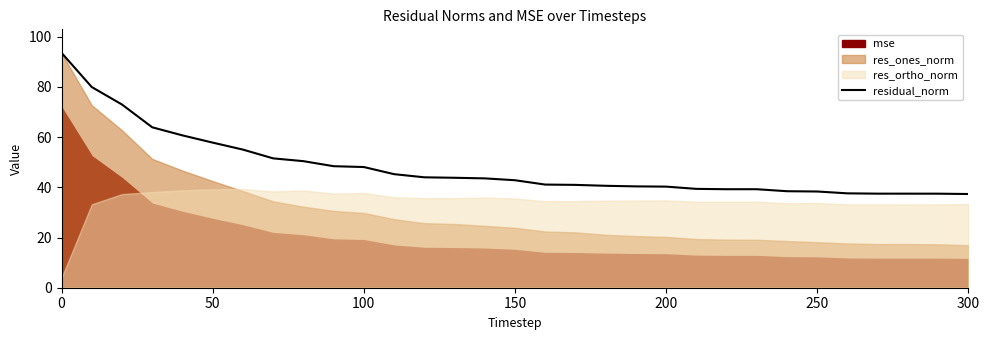

The residual_norm series shows 57.8 at 50. True or false?

True